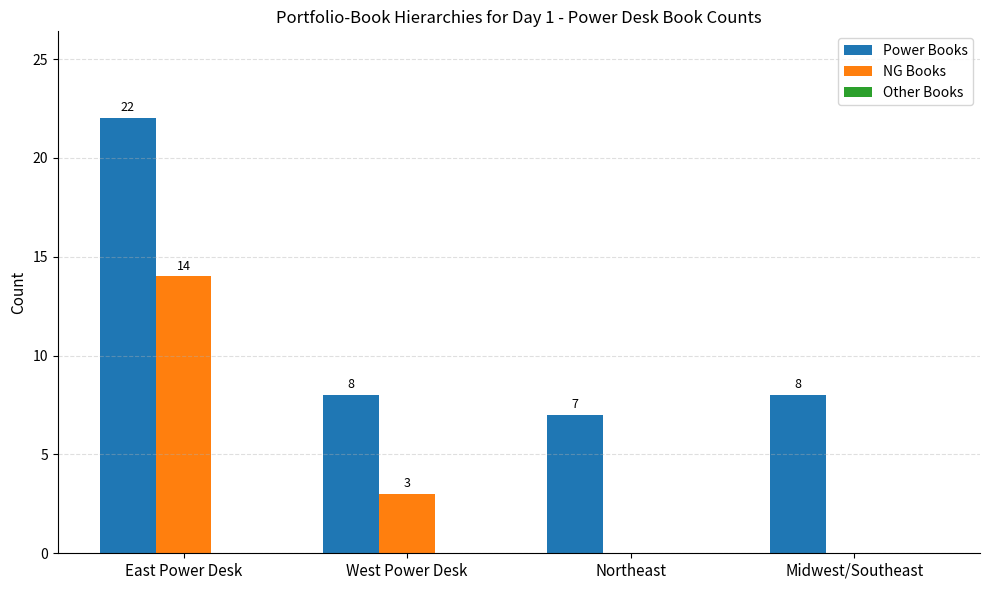

Is the value of NG Books at West Power Desk greater than the value of Power Books at East Power Desk?

No